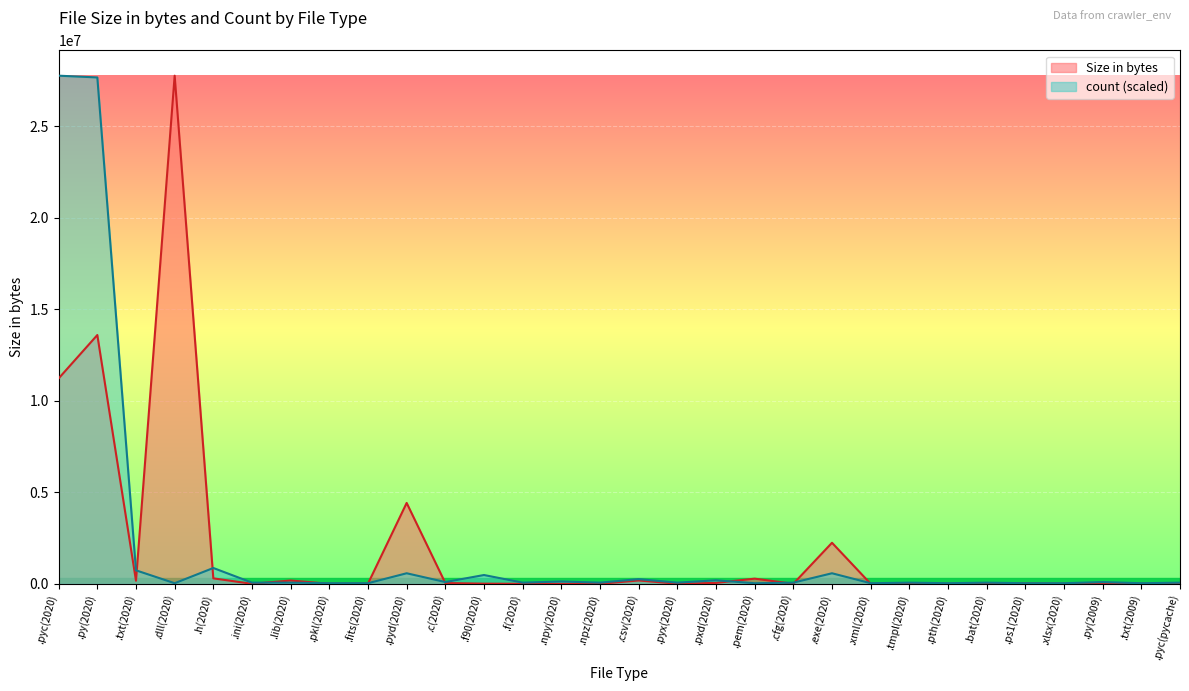

Between .bat(2020) and .dll(2020), which is larger?

.dll(2020)